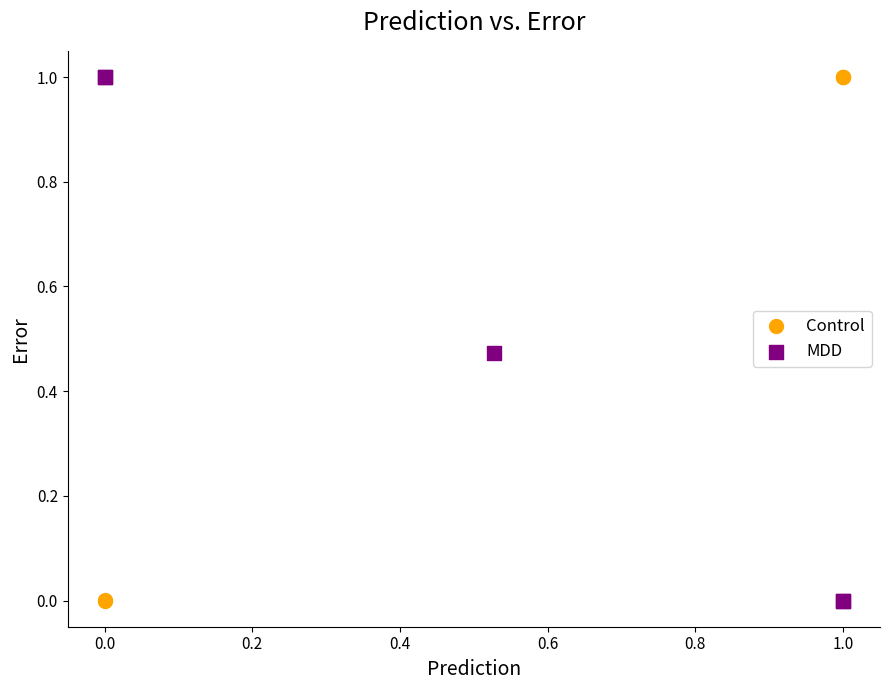

What are all the series names shown in the legend?

Control, MDD